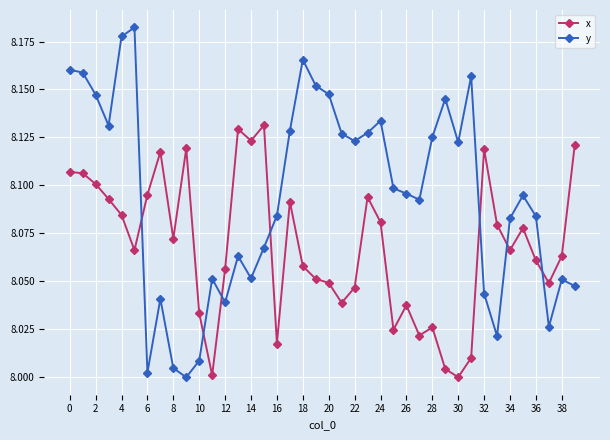

How many intersections are there between x and y?

7